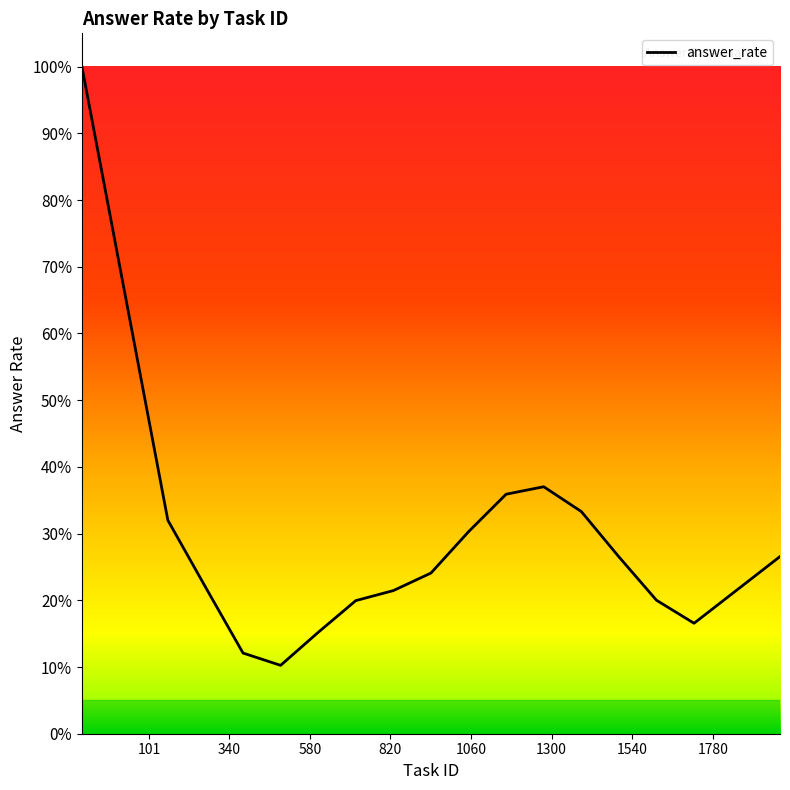

What is the label of the 16th point from the right?

340